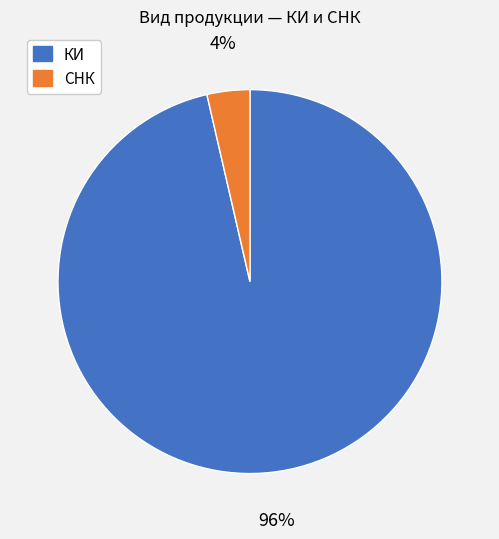

Does any single category account for the majority?

Yes